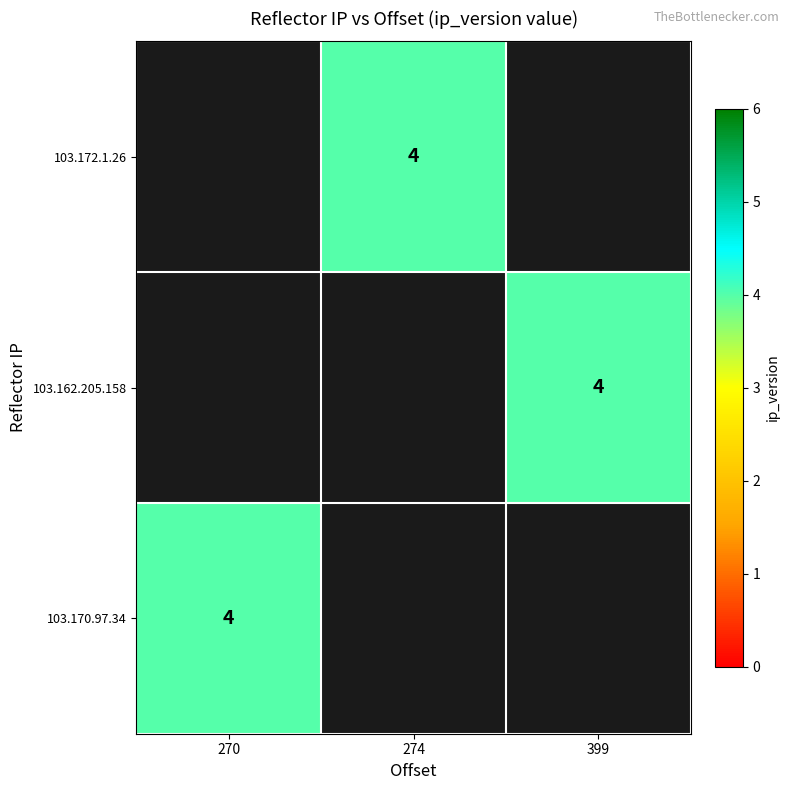

Which has a higher value, 399 or 274?

274